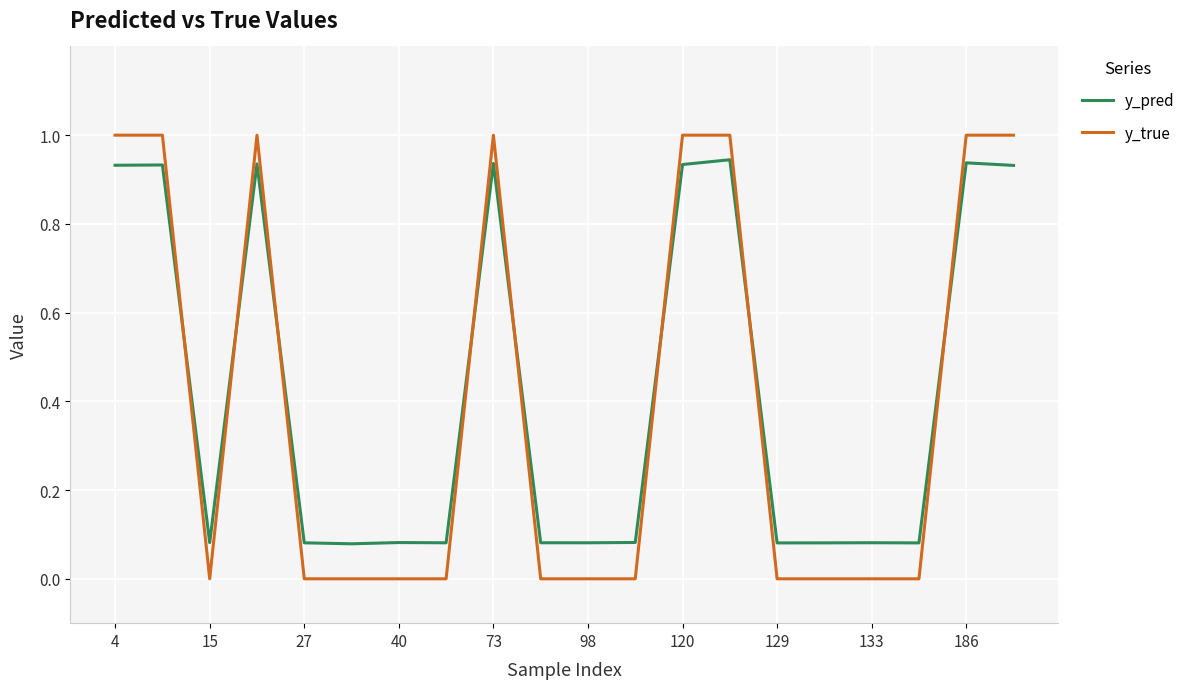

What is the maximum value shown in the chart?

1.0